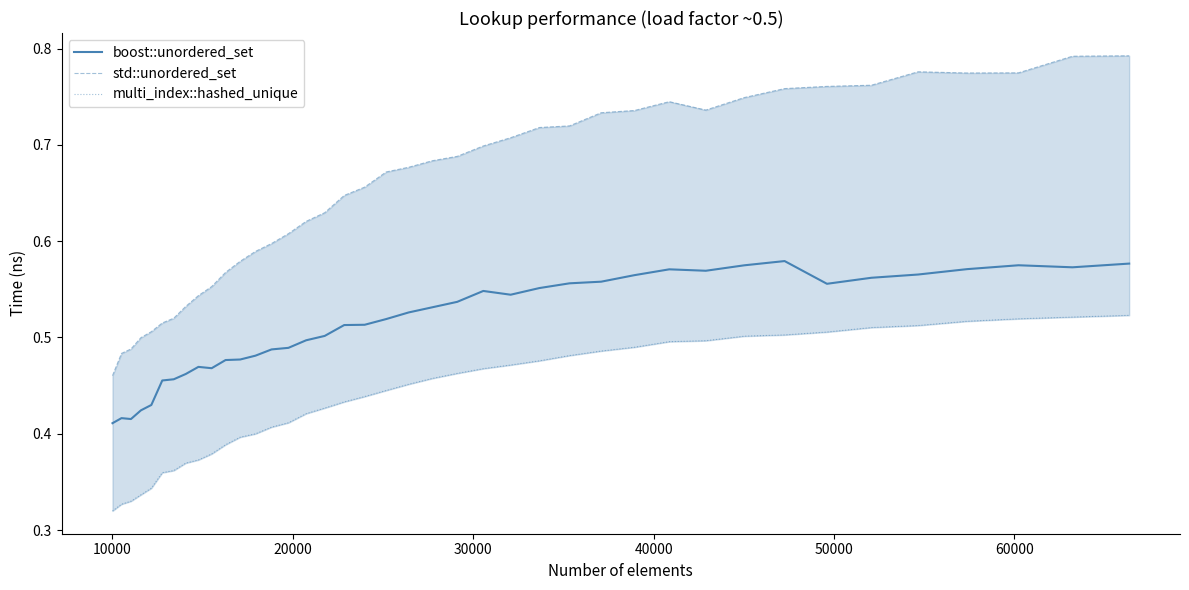

Count the number of categories in the chart.

40